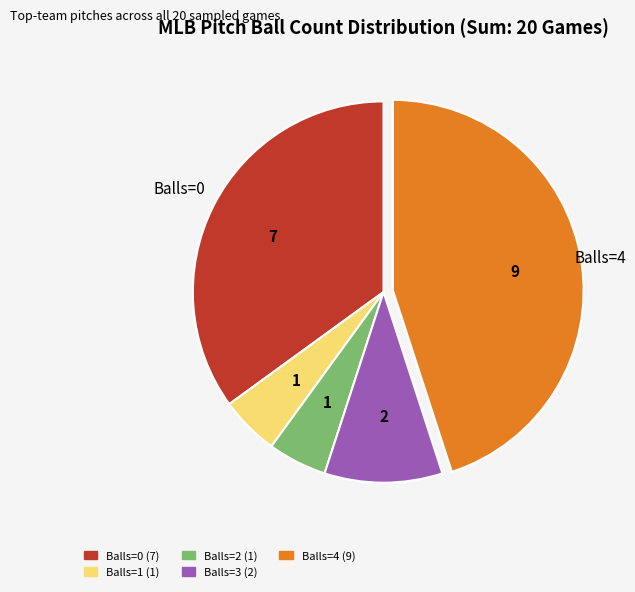

Do Balls=1 (1) and Balls=2 (1) together represent more than half of the pie?

No